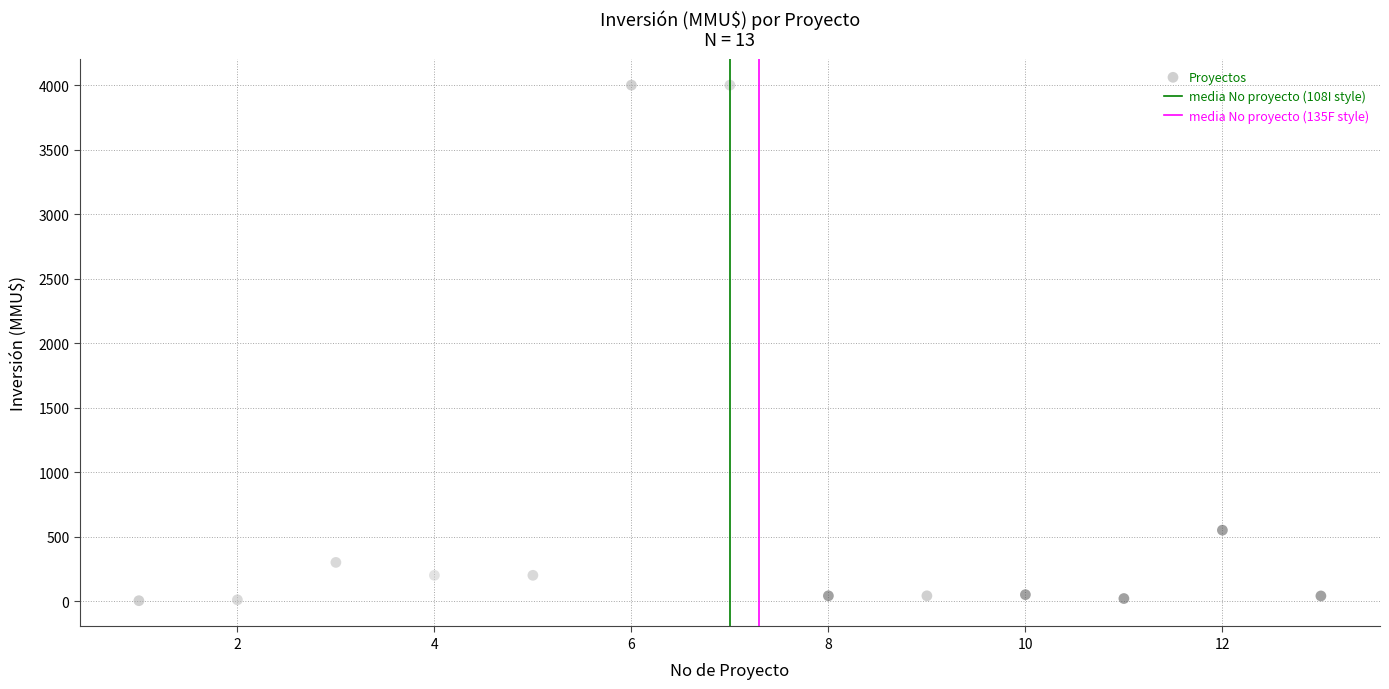

What is the range of Y values (max minus min)?

3996.8